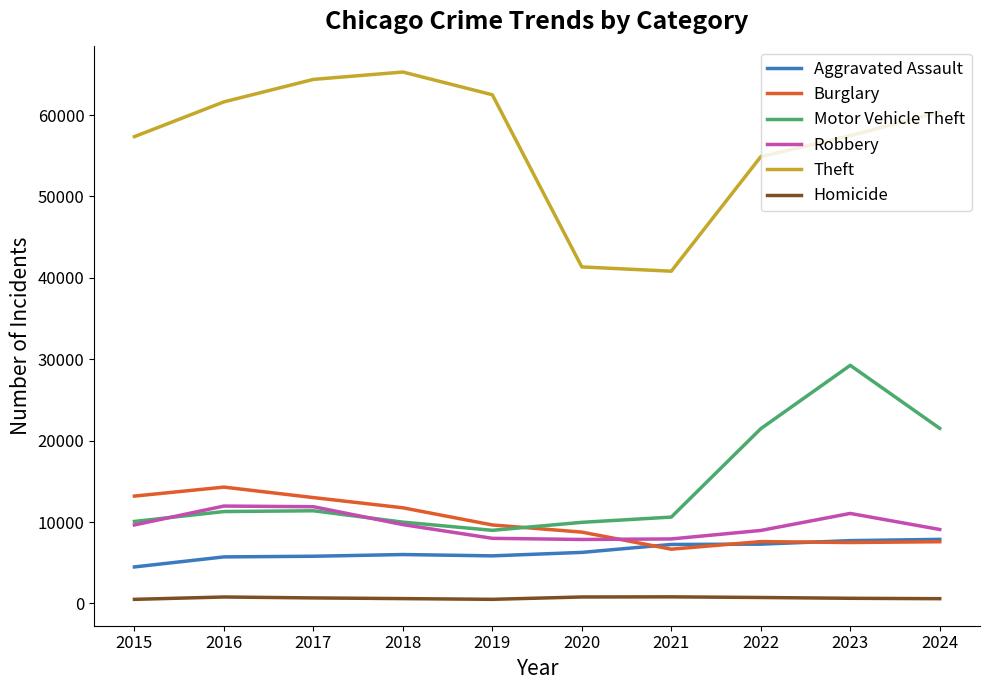

What is the difference between the maximum and minimum values in the Aggravated Assault series?

3387